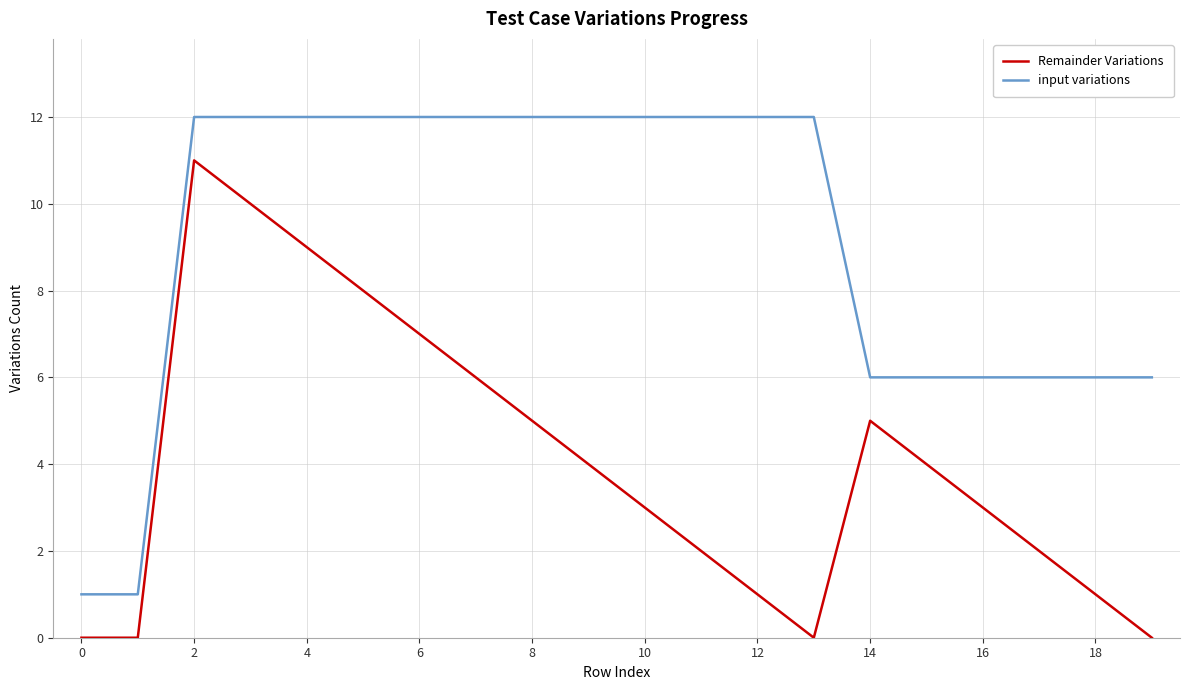

What is the maximum value for input variations?

12